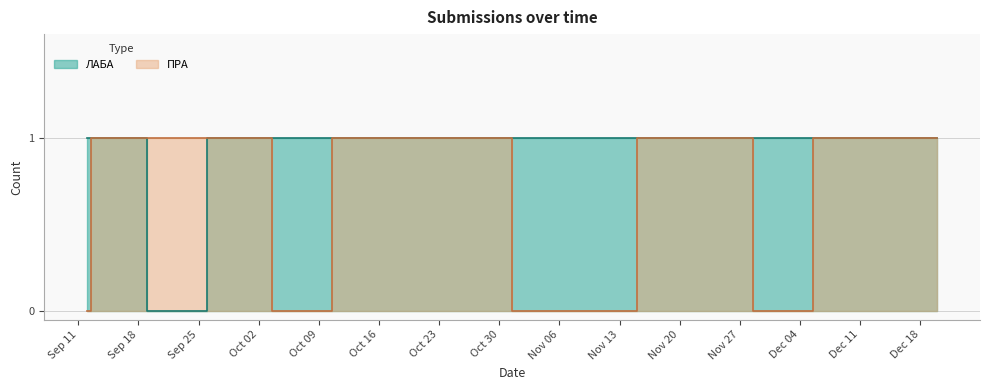

What position from the left is 2023-11-07?

8